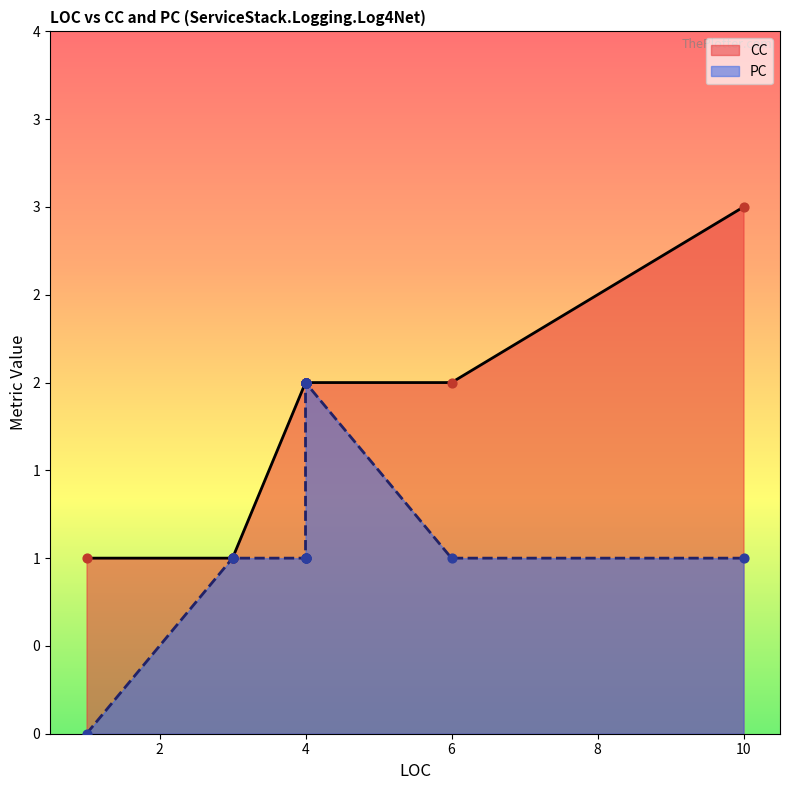

What is the total value across all series at 4?

3